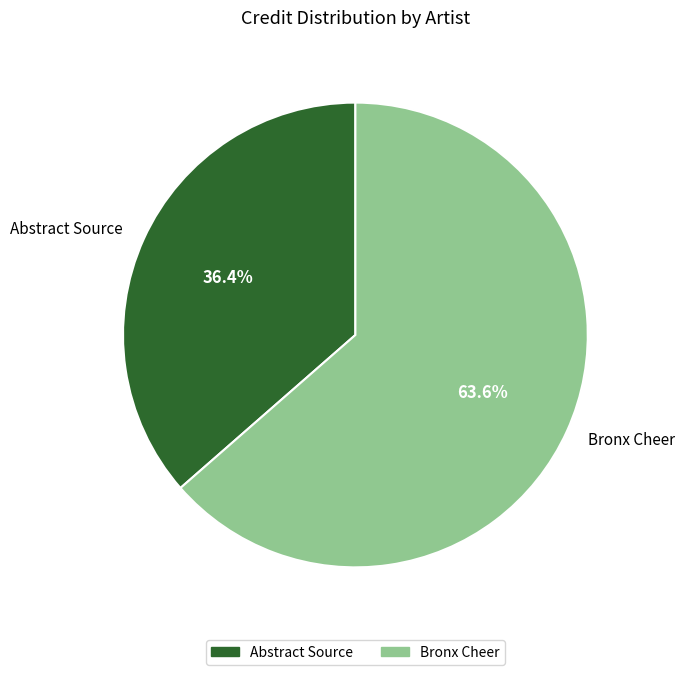

What percentage is the Abstract Source slice, to the nearest percent?

36%